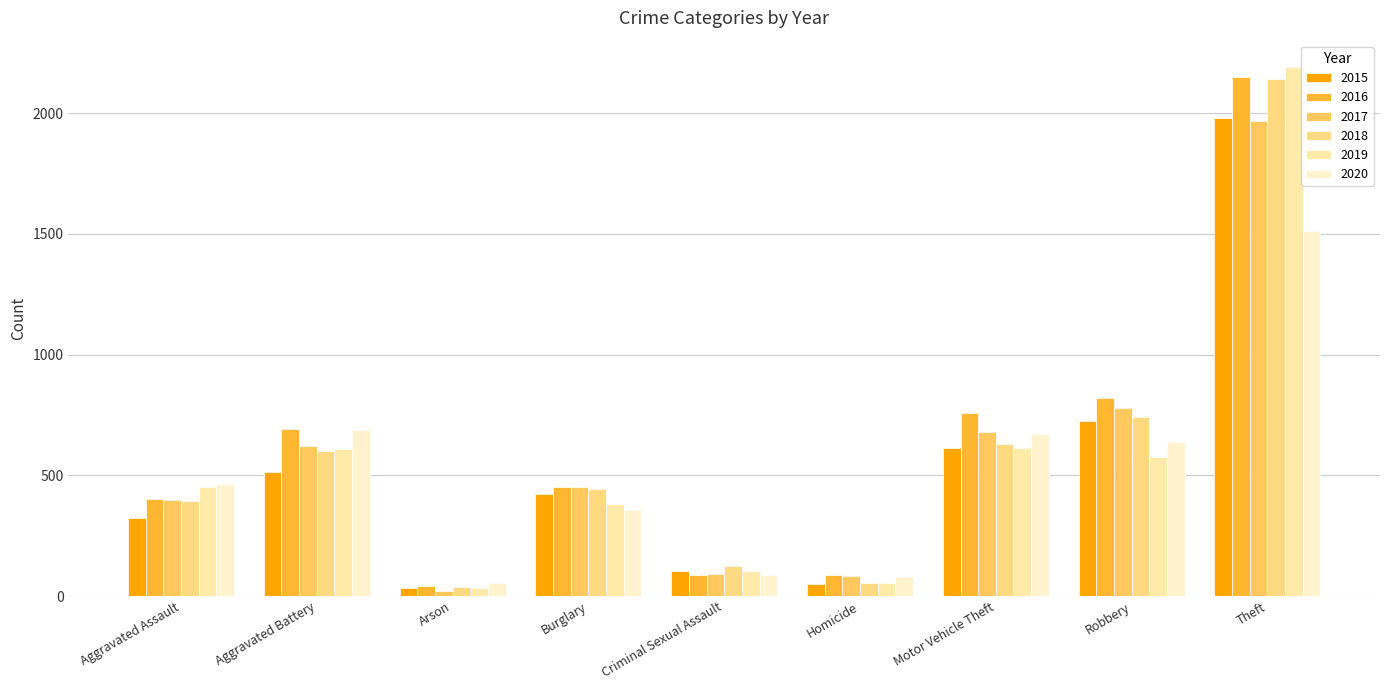

Which series has the widest spread of values?

2019